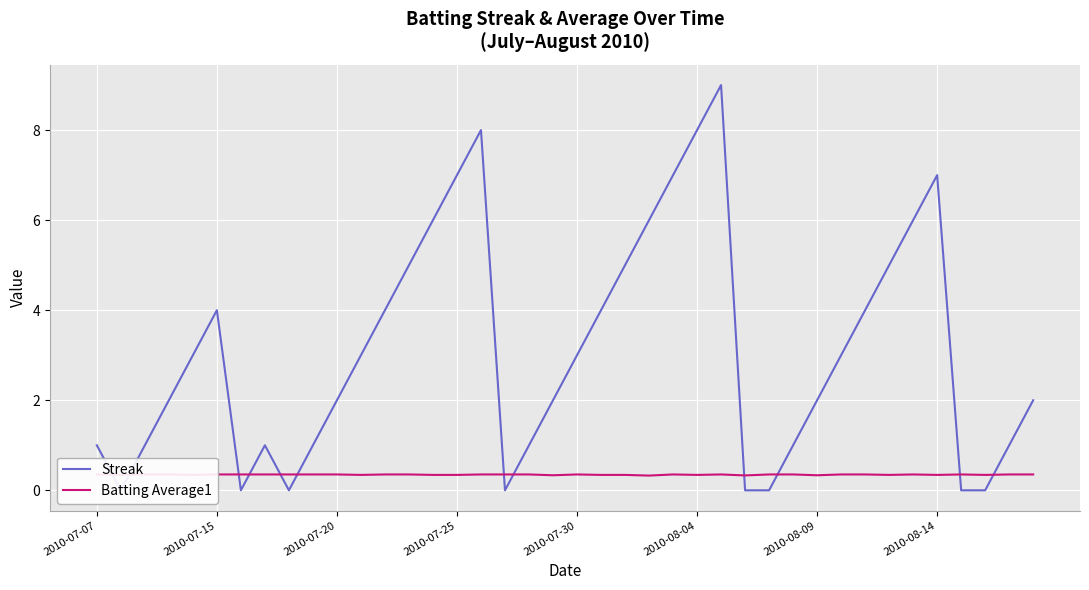

True or false: Batting Average1 and Streak intersect in this chart.

True